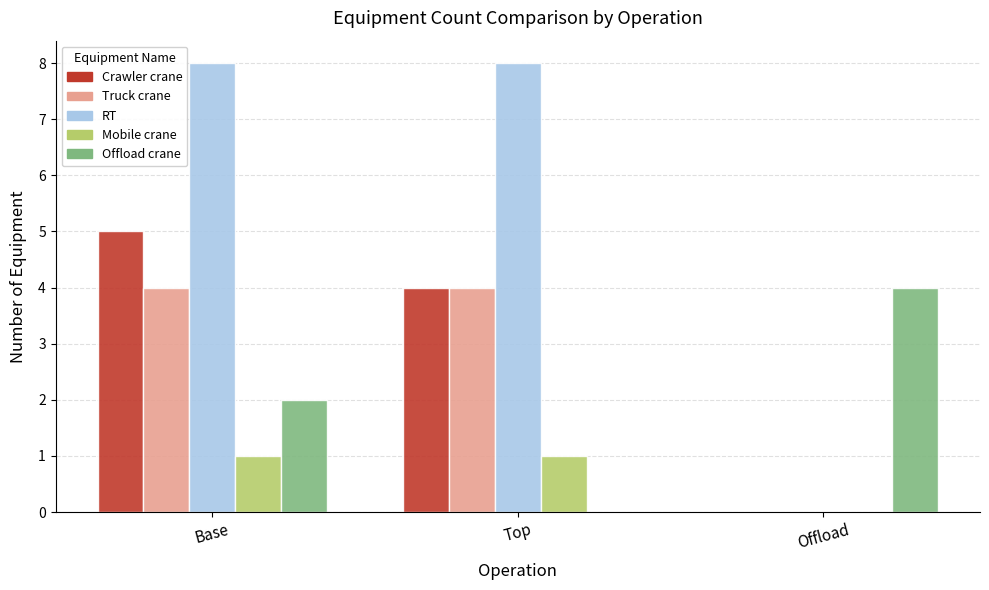

Is it true that Crawler crane equals 2 at Base?

False